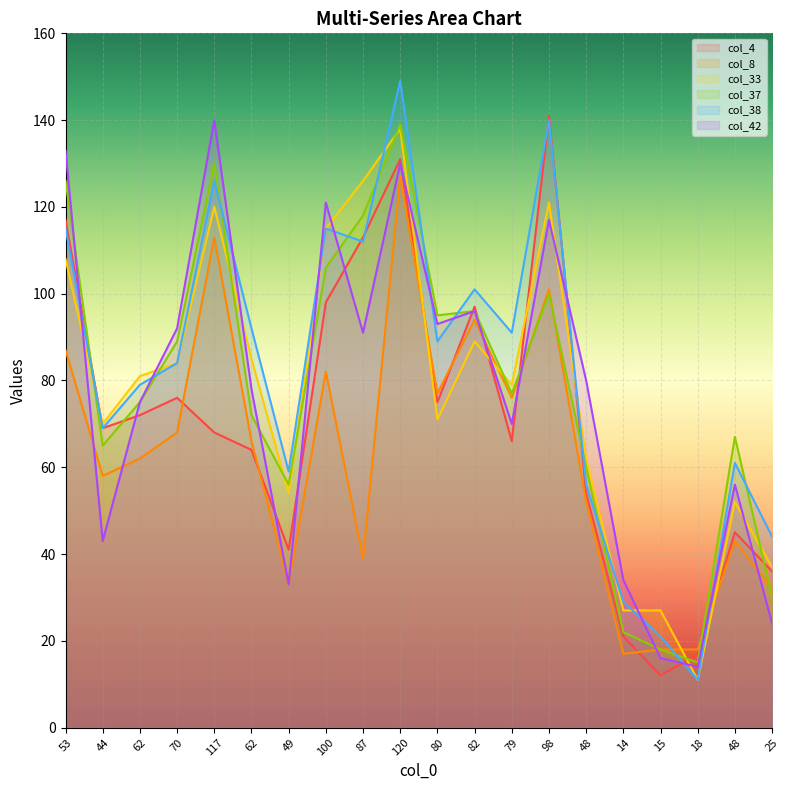

How many times do col_37 and col_4 cross each other?

9